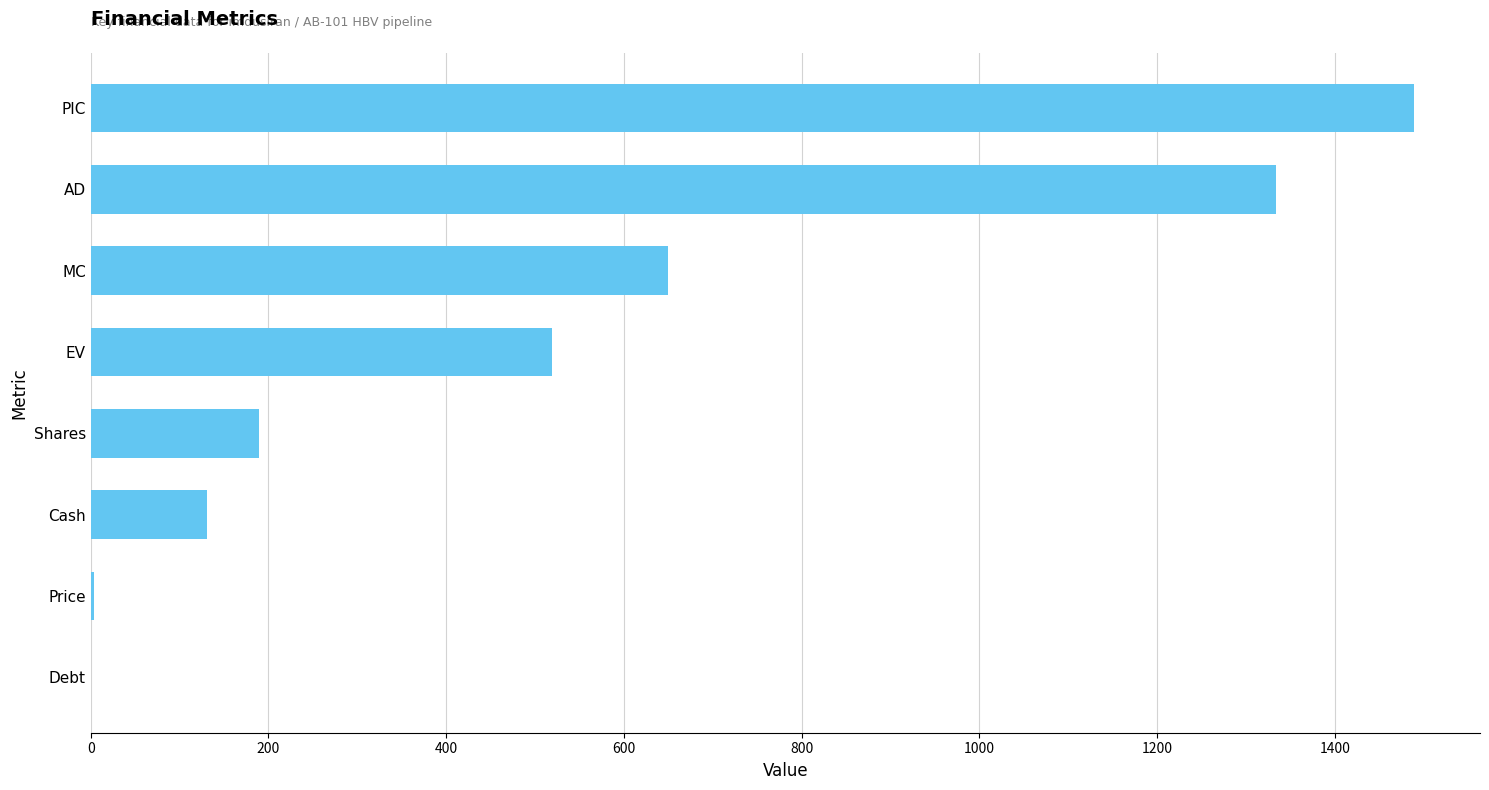

Where is the data nearest to the value 744?

MC